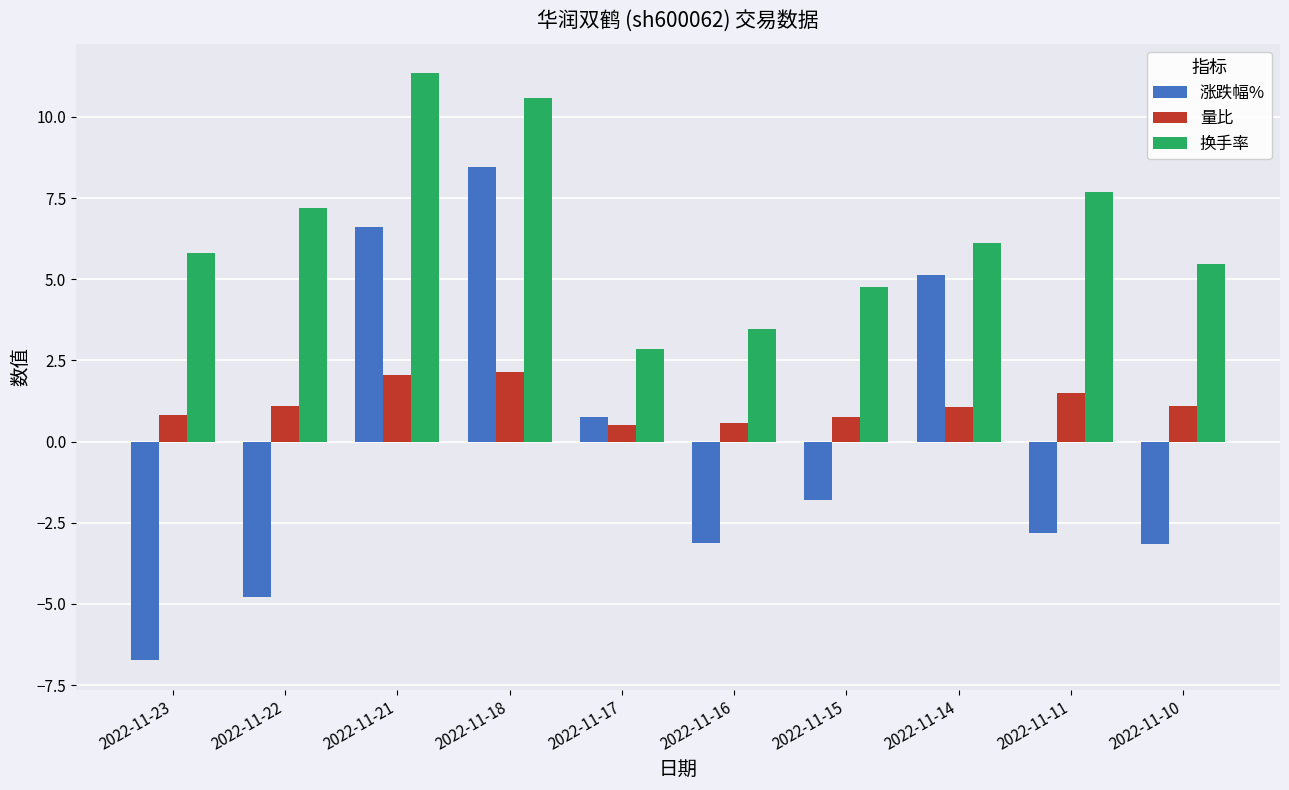

Rank the series at 2022-11-11 from lowest to highest value.

涨跌幅%, 量比, 换手率